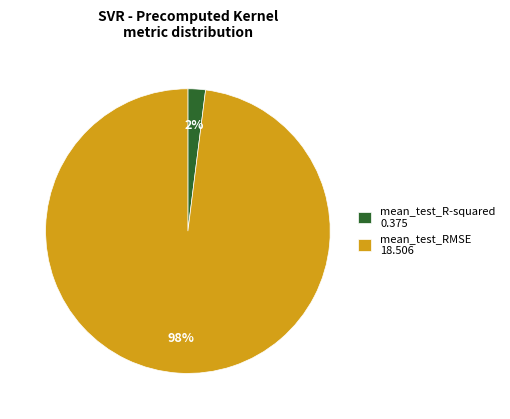

To the nearest percent, what percentage of the pie is mean_test_RMSE?

98%